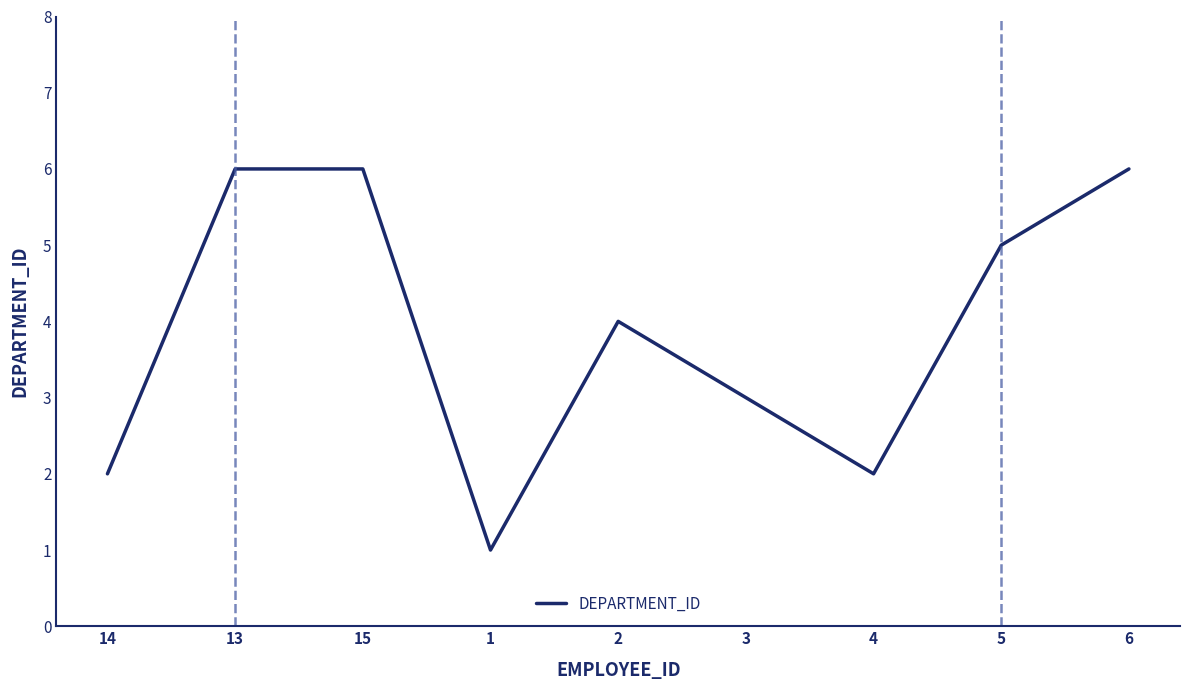

Reading right to left, list all the values displayed in this chart.

6=6	5=5	4=2	3=3	2=4	1=1	15=6	13=6	14=2